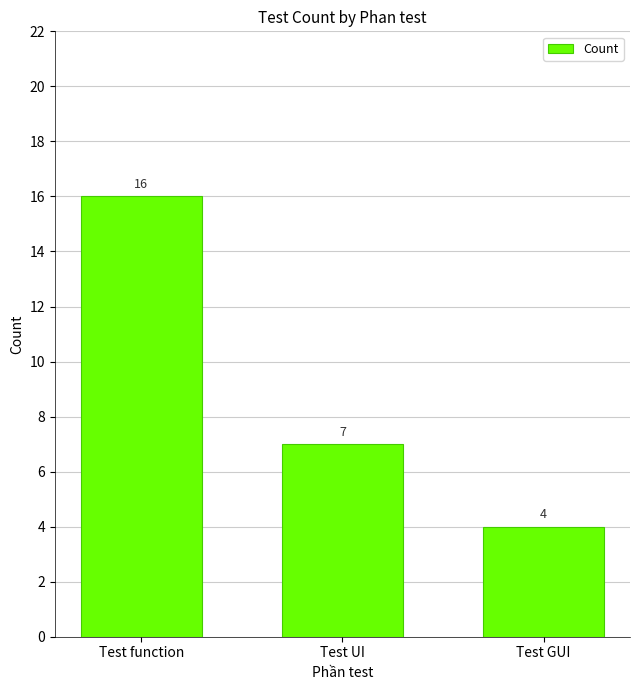

How many data points does each series have?

3